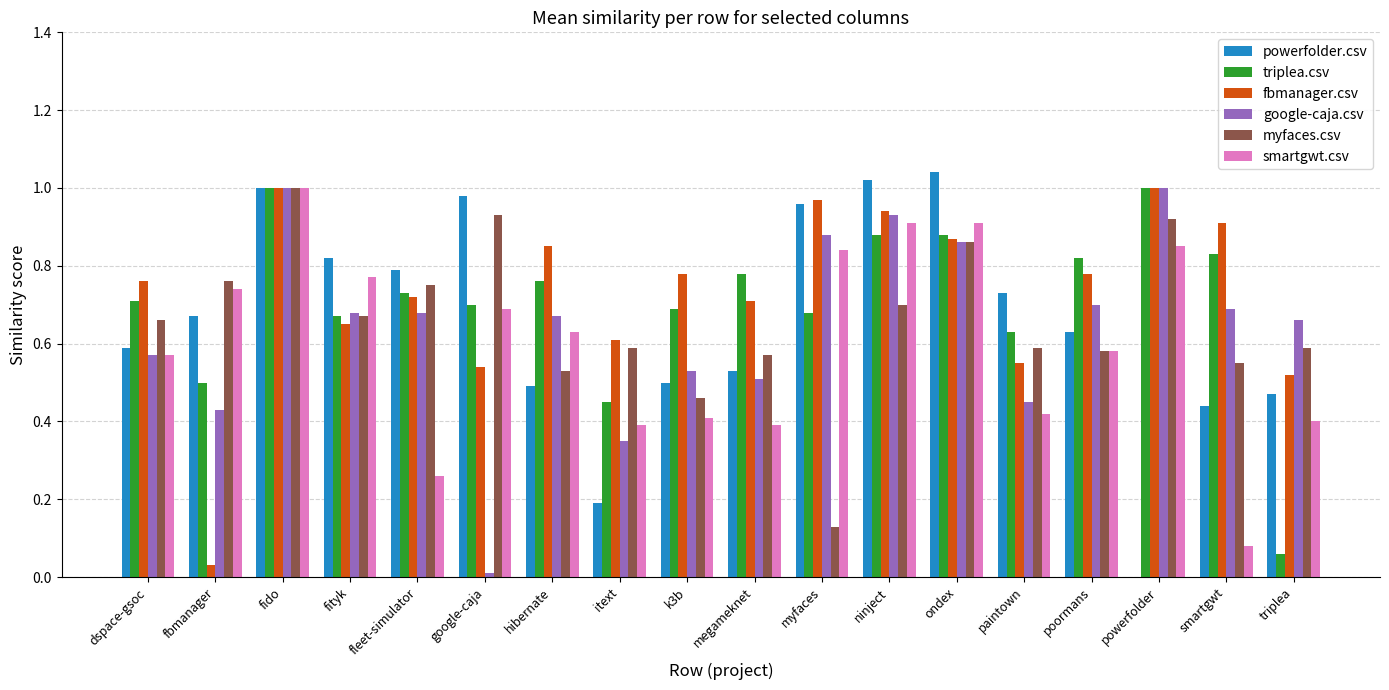

At which category is the sum across all series the highest?

fido